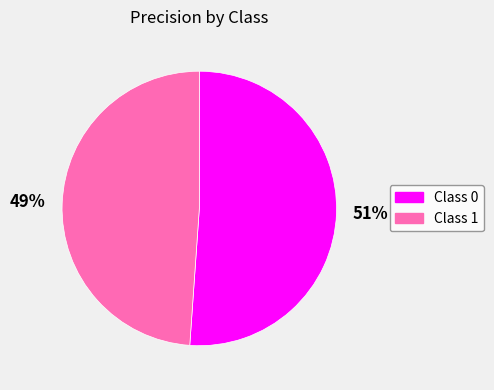

To the nearest percent, what is the average slice percentage?

50%